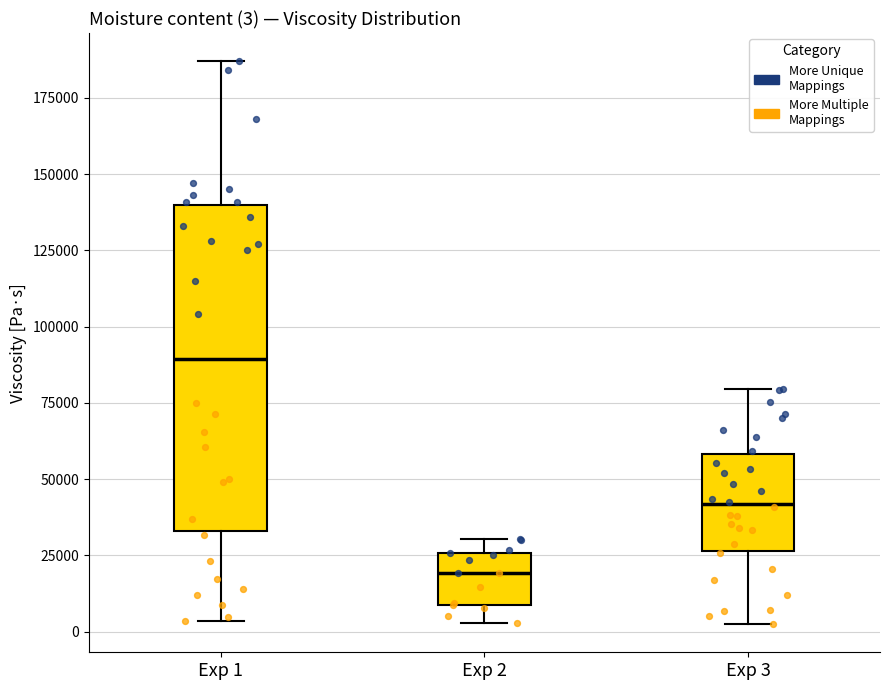

Comparing the boxes themselves (not the whiskers), which one is the tallest?

Exp 1